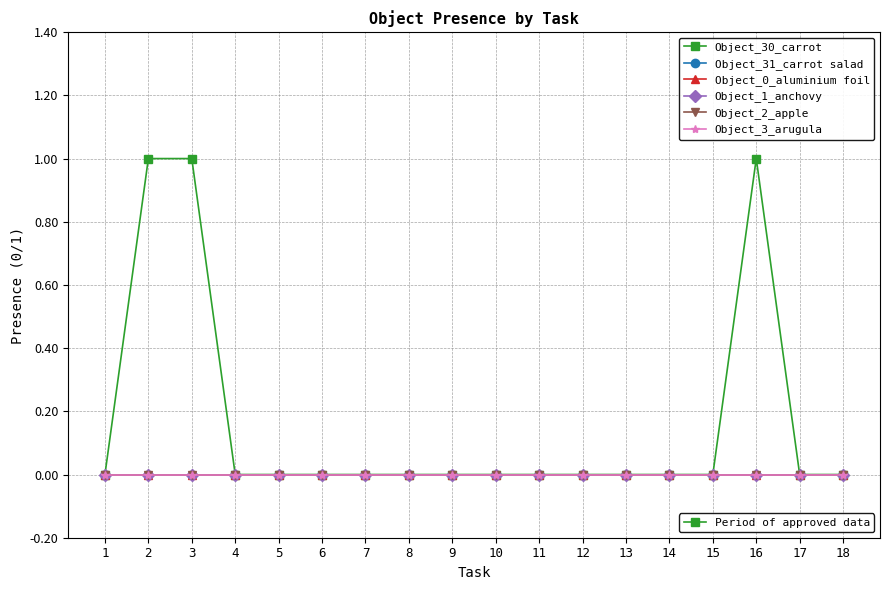

Which label corresponds to the largest value in the chart?

2